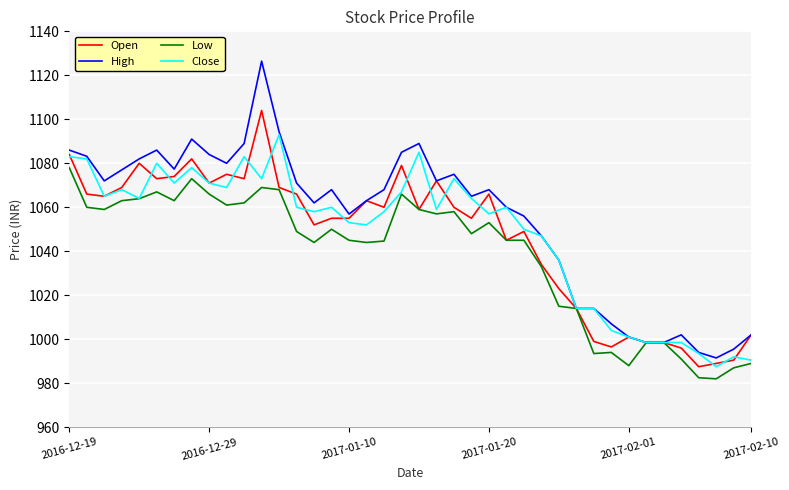

Which series has the widest spread of values?

High